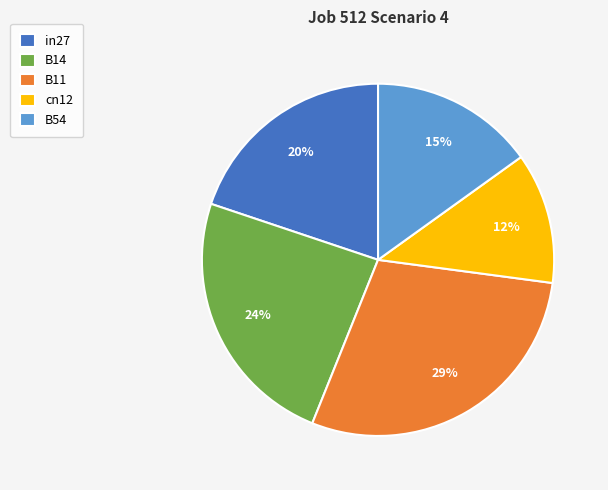

Is cn12 the majority of the pie?

No